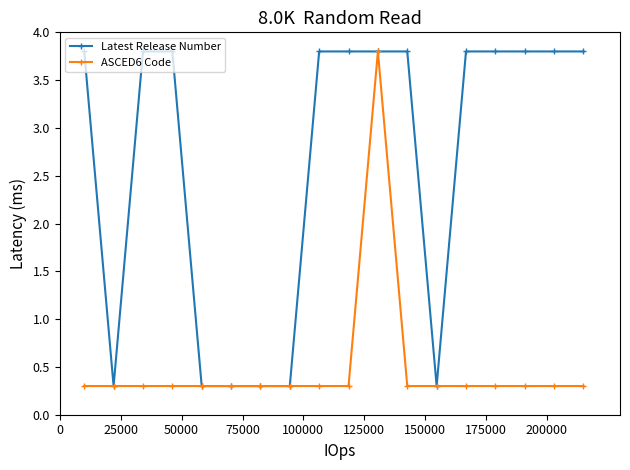

What is the value of the ASCED6 Code point at the 10th from the left?

0.3